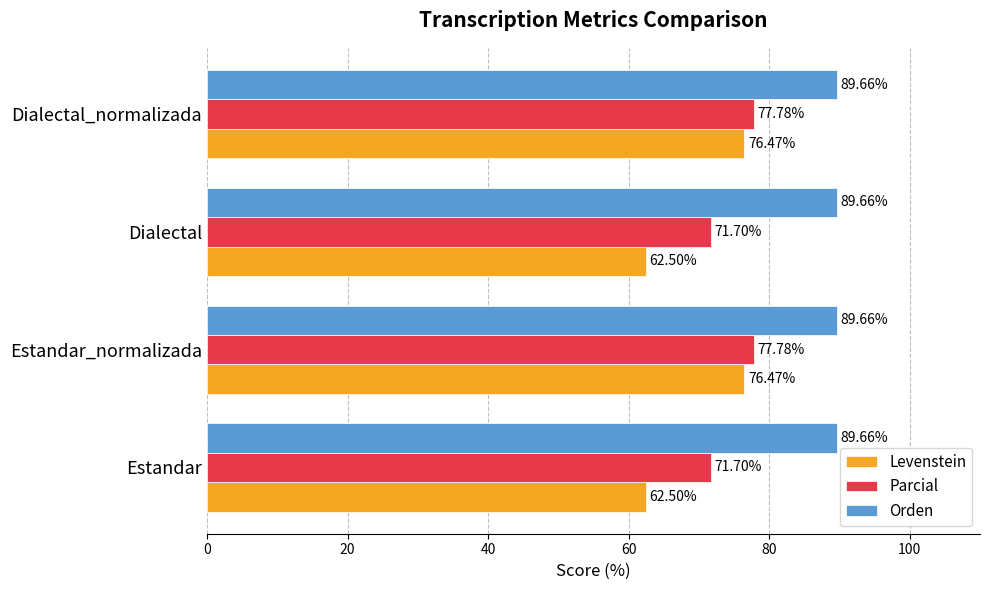

Which series has the widest spread of values?

Levenstein